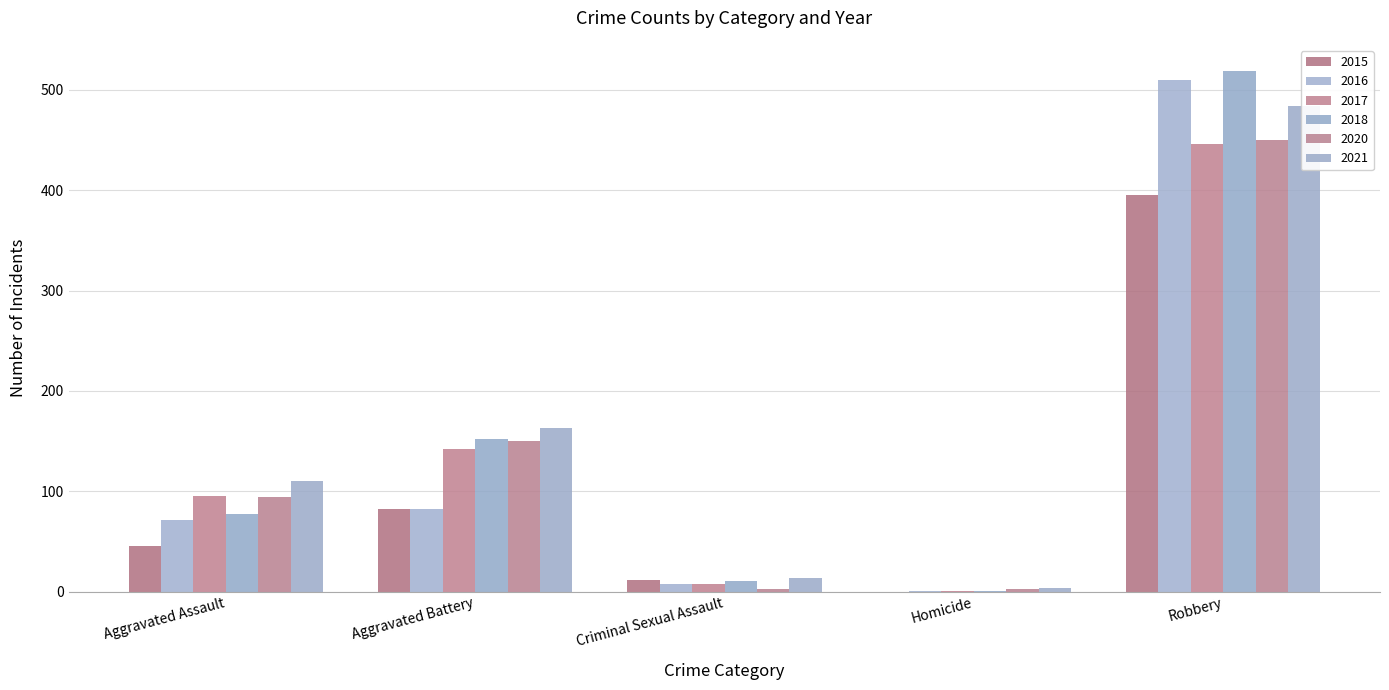

What position from the left is Aggravated Battery?

2